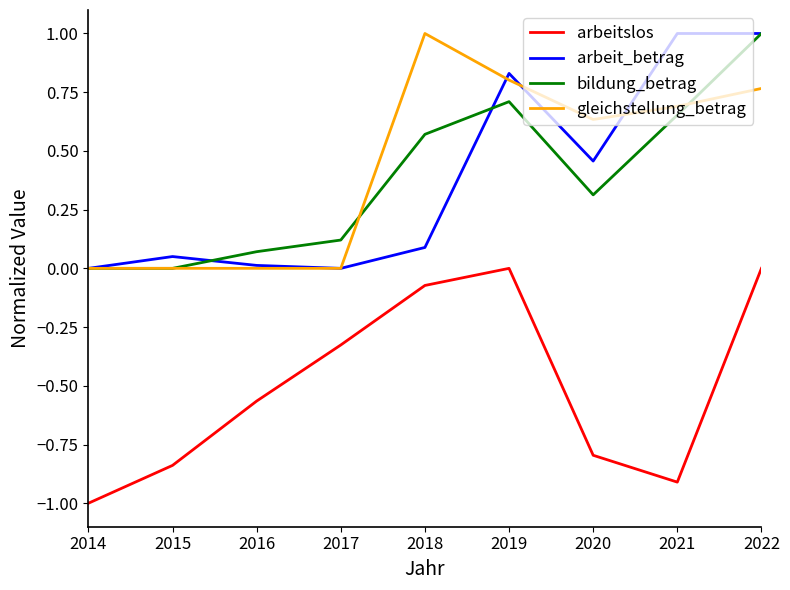

What is the minimum value shown in the chart?

-1.0